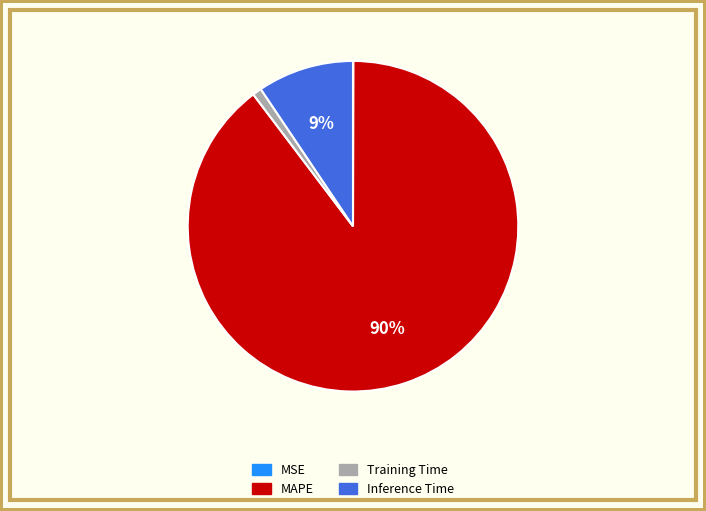

To the nearest percent, what portion does Training Time represent?

1%